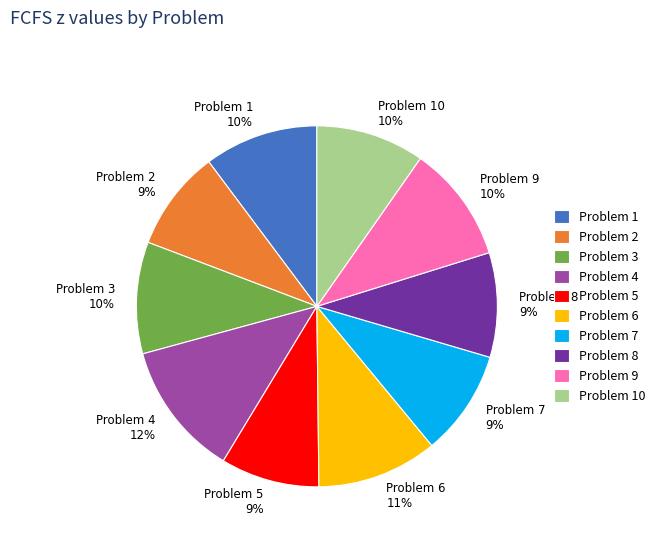

Does Problem 9 10% represent more than half of the total?

No